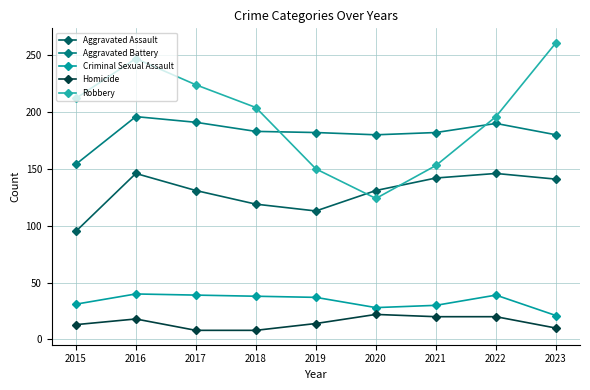

What is the difference between the maximum and minimum values in the Robbery series?

137